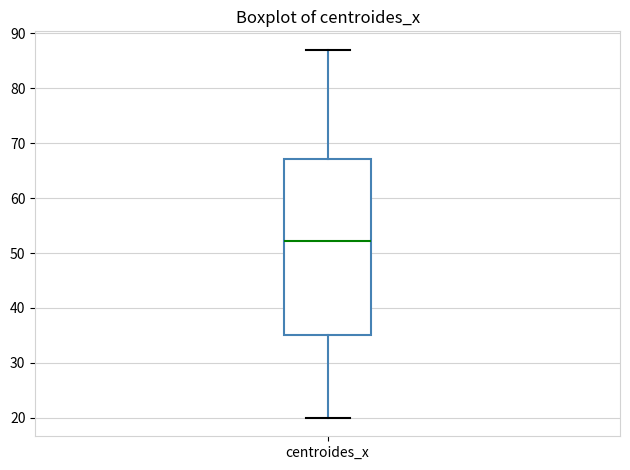

Read this box plot against the y-axis: the position of the median line, the range covered by the box, and the ends of both whiskers. The values are not printed on the chart, so give them approximately, as read against the axis.

median 52, box 35 to 67, whiskers 20 to 87